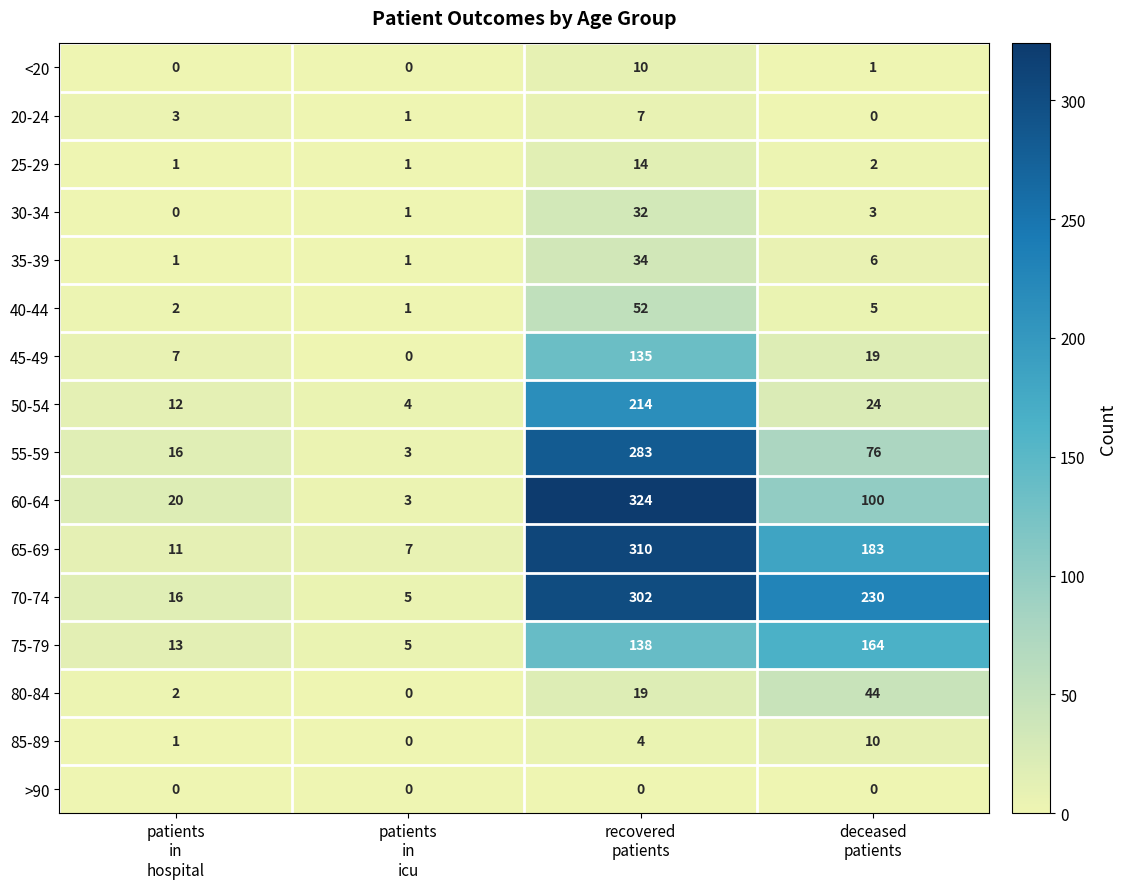

What is the difference between the maximum and second lowest values in the 30-34 series?

31